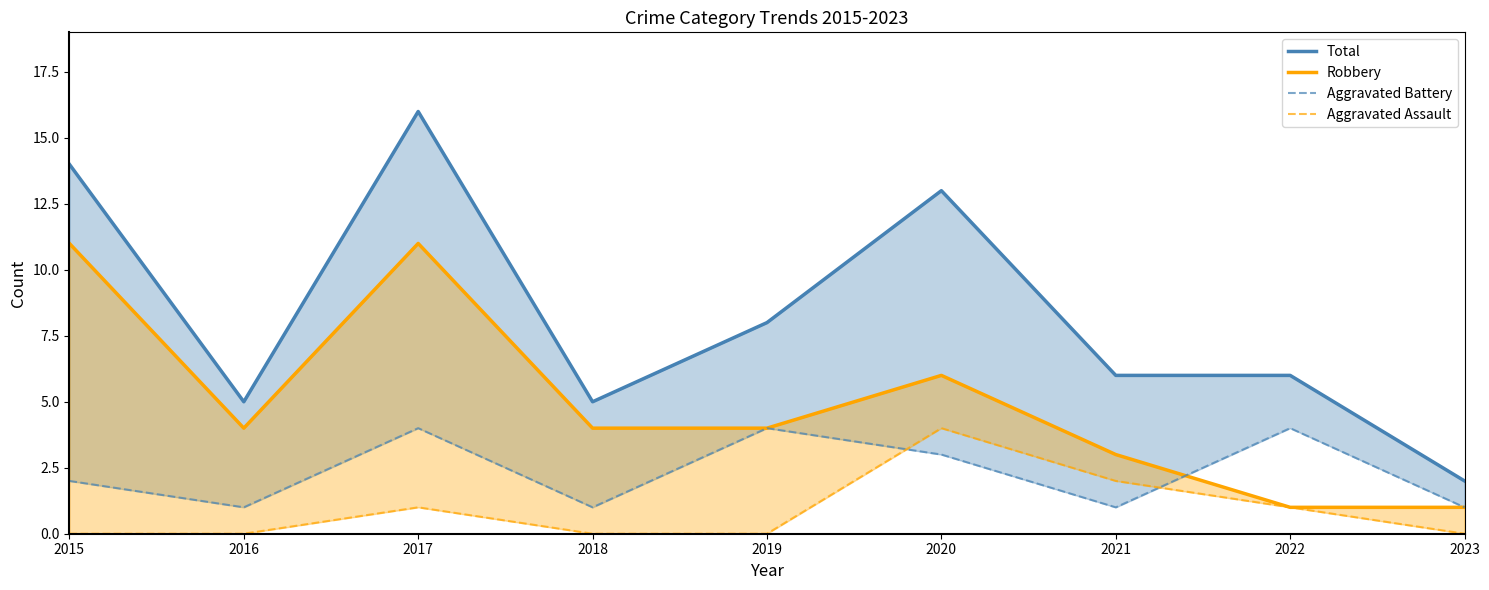

At how many categories does at least one series exceed 8?

3